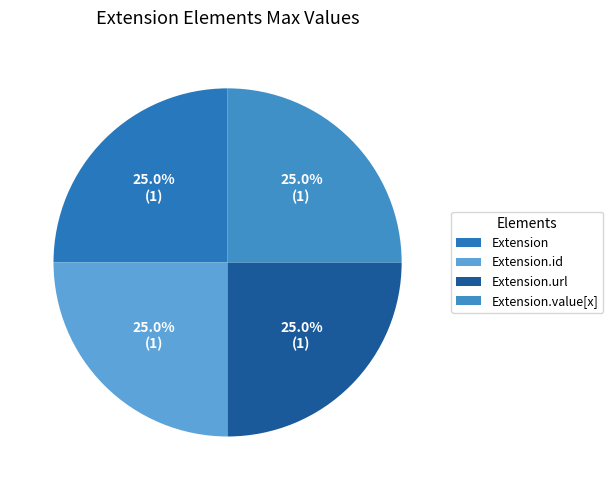

To the nearest percent, what is the average slice percentage?

25%